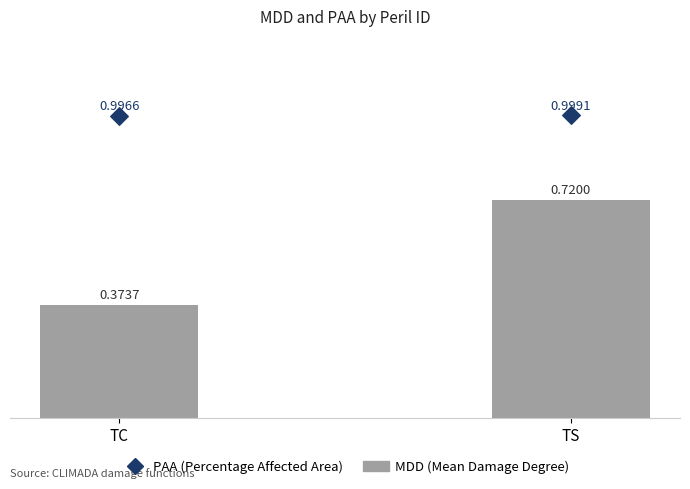

What are all the series names shown in the legend?

MDD (Mean Damage Degree), PAA (Percentage Affected Area)